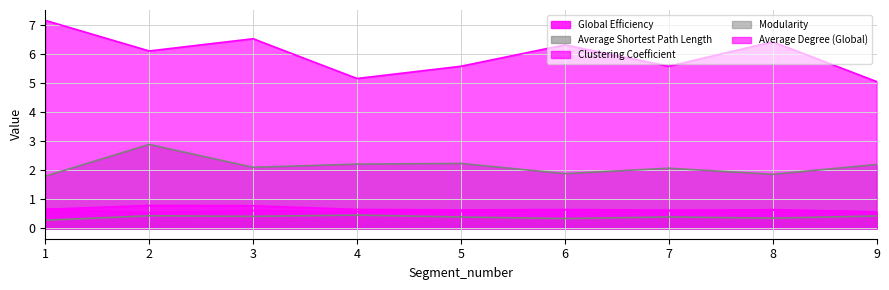

What is the average value of the Clustering Coefficient series?

0.7